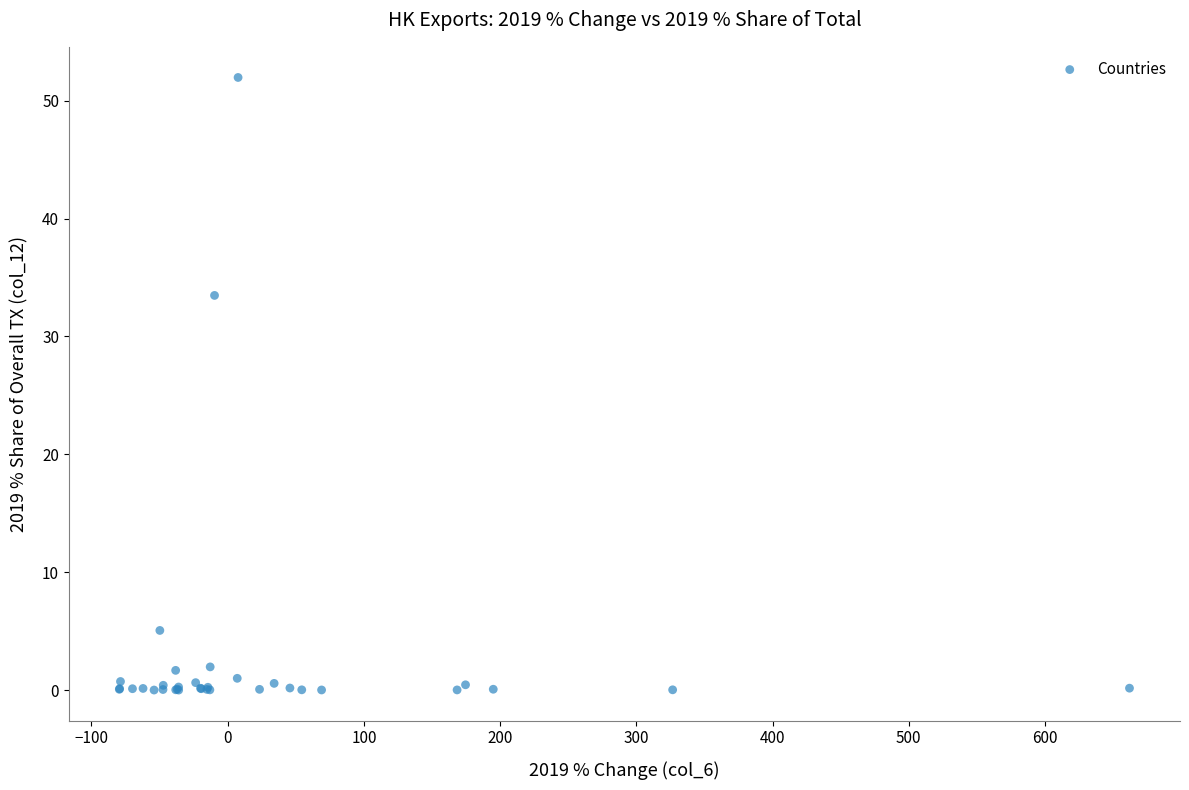

What Y value in the scatter plot is closest to 25?

33.5